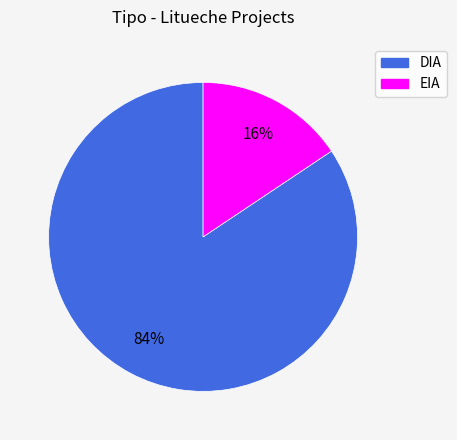

Rank the categories by value from highest to lowest.

DIA, EIA